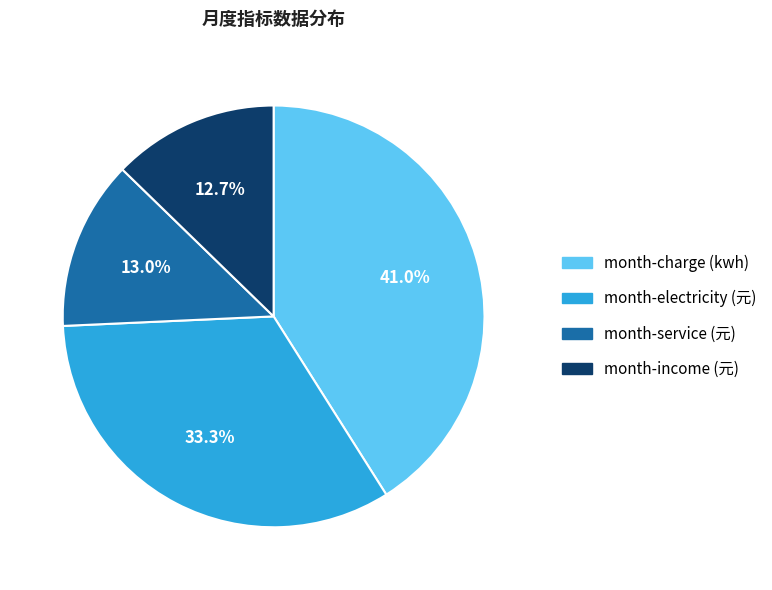

True or false: month-income (元) accounts for 13% of the total.

True